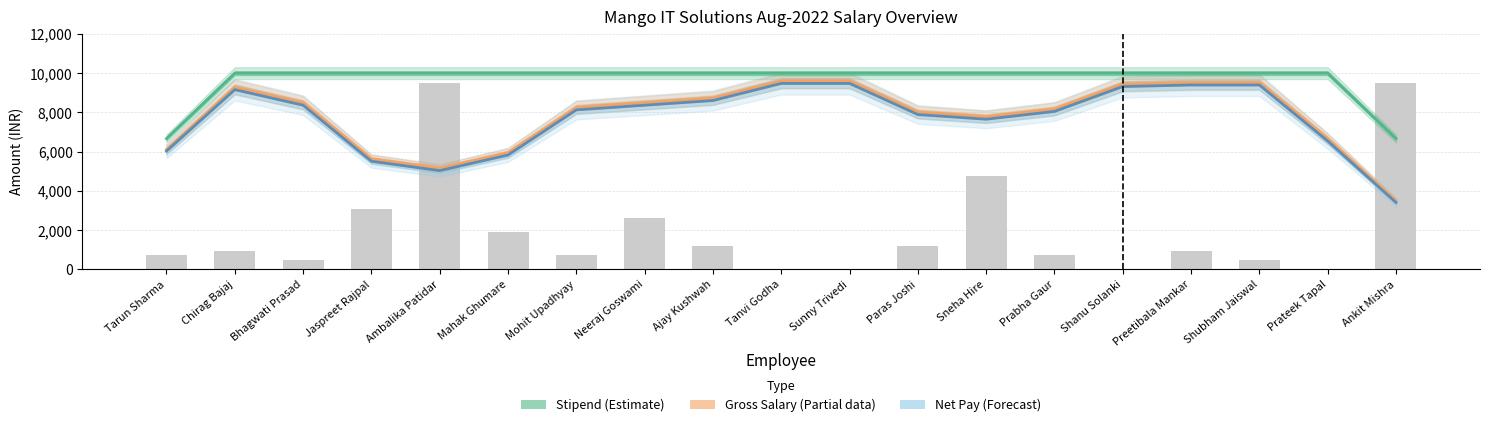

What is the value of the Stipend (Estimate) bar at the 13th from the left?

10000.0